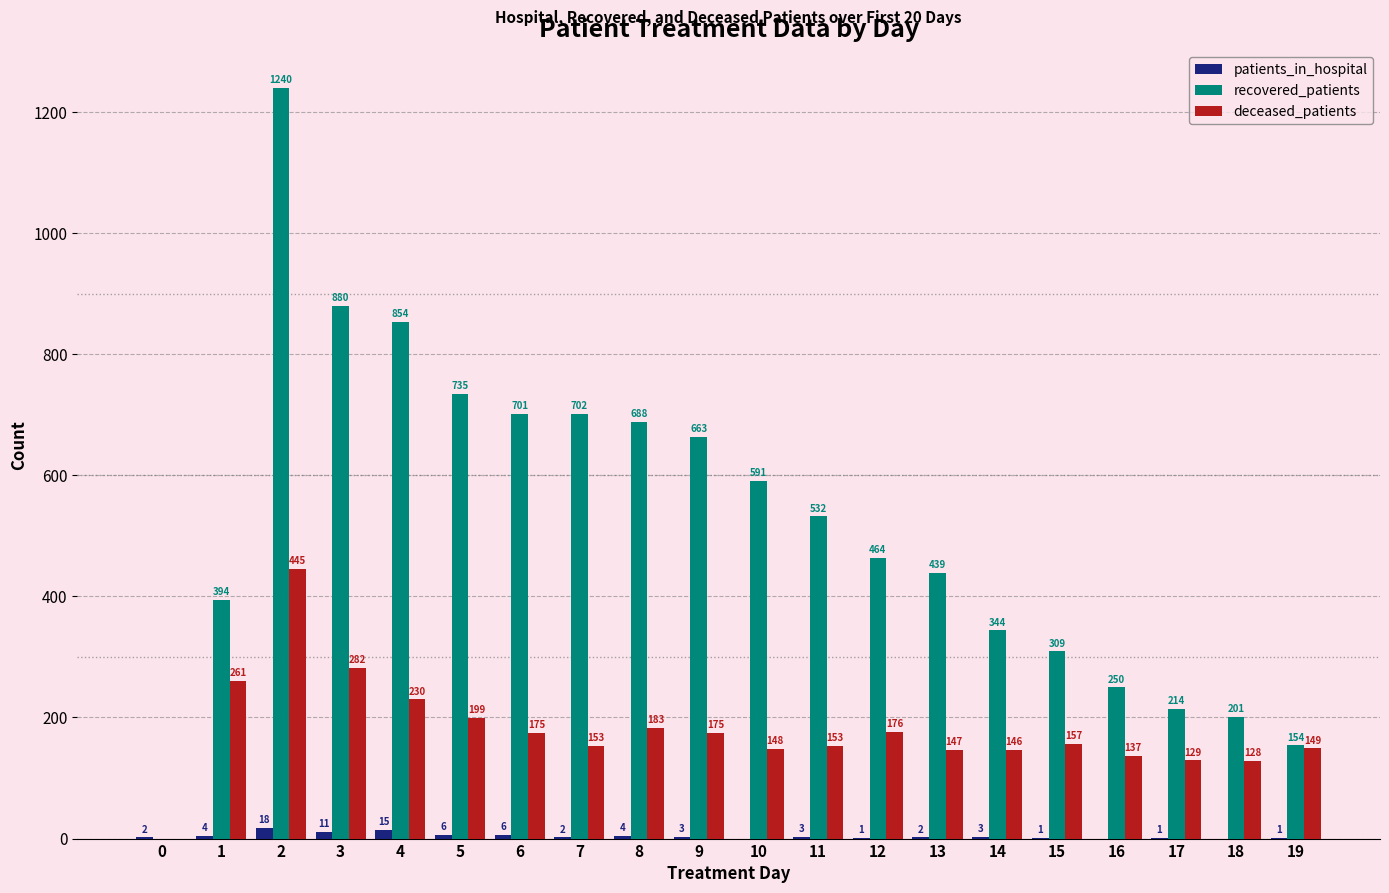

At which category is the sum across all series the highest?

2